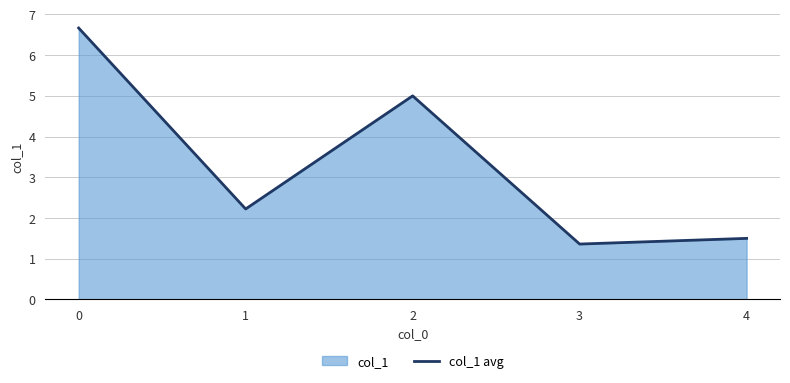

Between 3 and 1, which is larger?

1